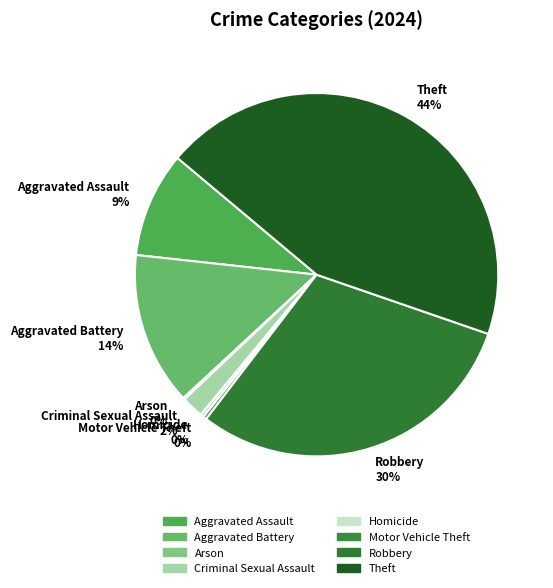

Which has a higher value, Homicide or Criminal Sexual Assault?

Criminal Sexual Assault